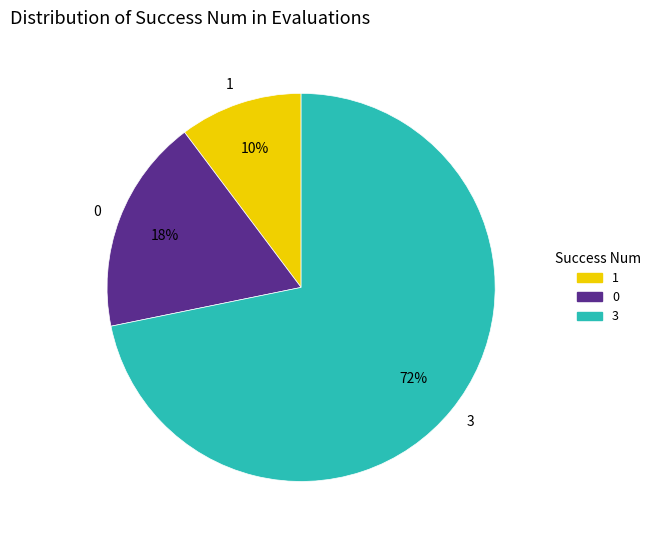

True or false: 0 accounts for 29% of the total.

False